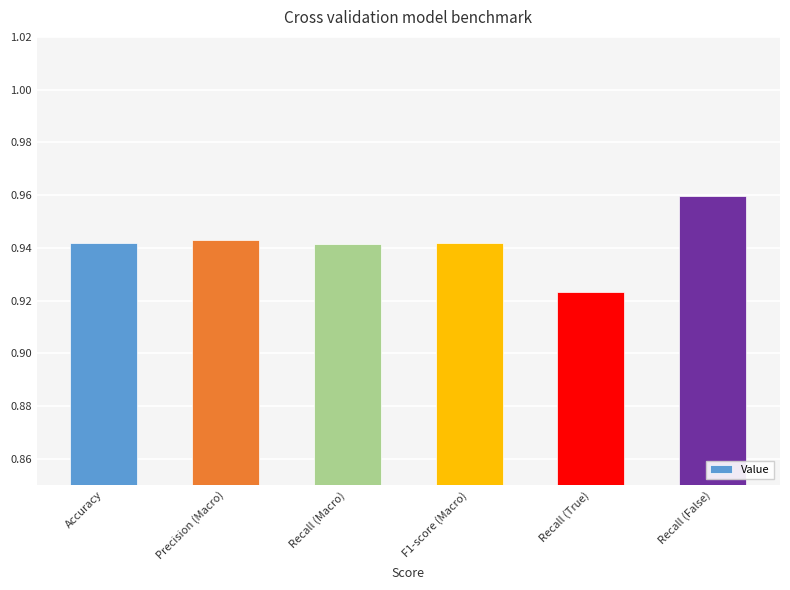

What position from the right is Recall (False)?

1